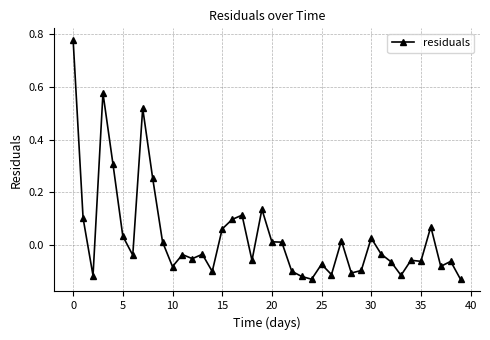

Is this an area chart (filled region under the line)?

No